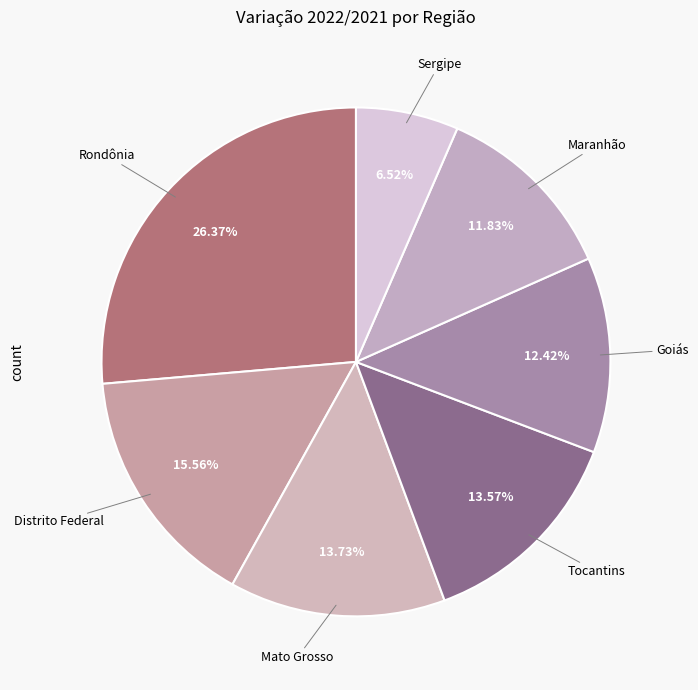

How many slices are in this pie chart?

7